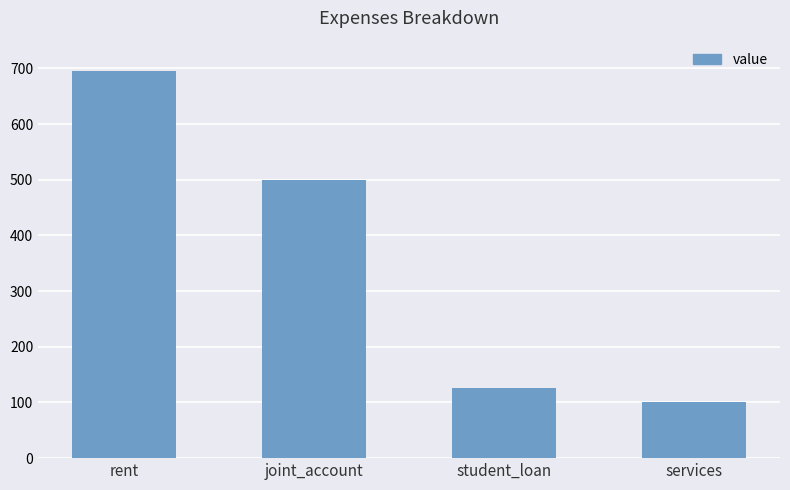

Reading right to left, list all the values displayed in this chart.

services=100	student_loan=126	joint_account=500	rent=695